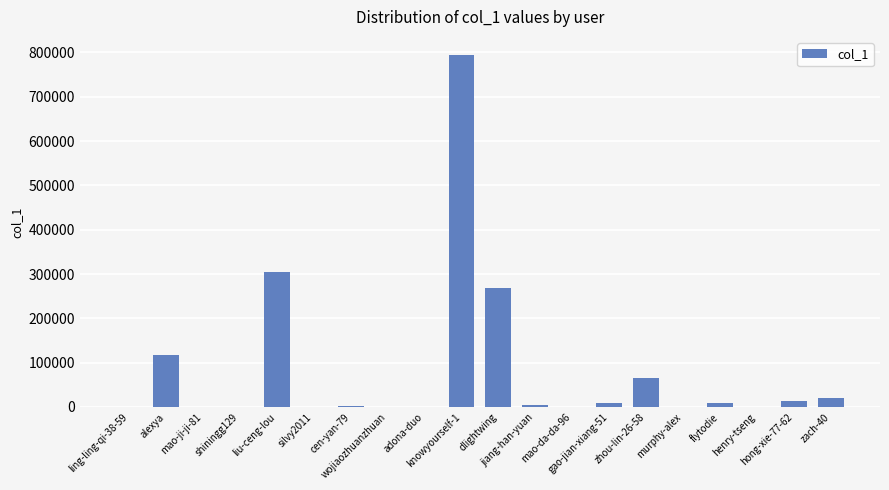

How many categories are shown in the chart?

20